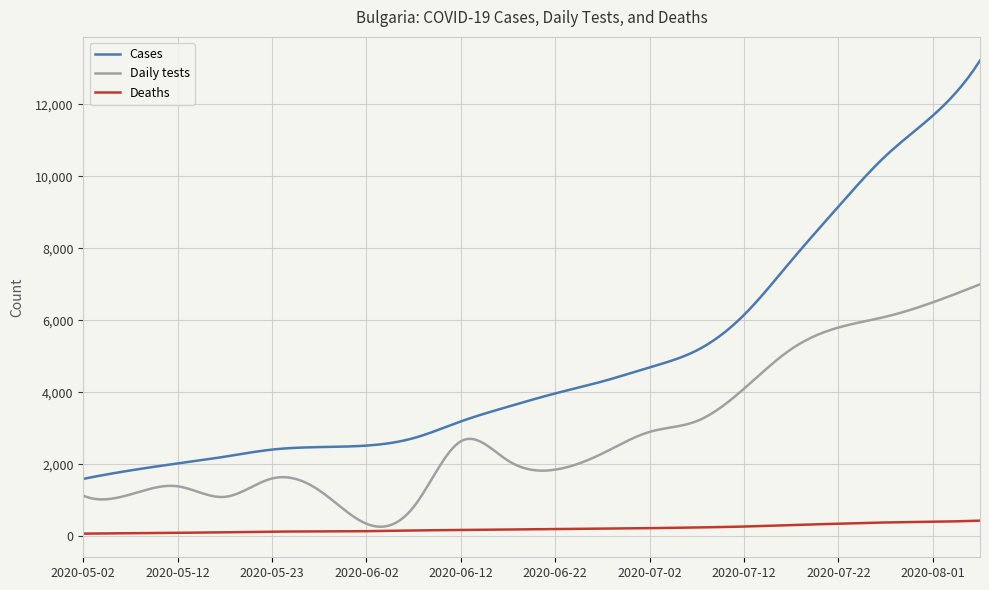

What is the minimum value for Deaths?

72.0